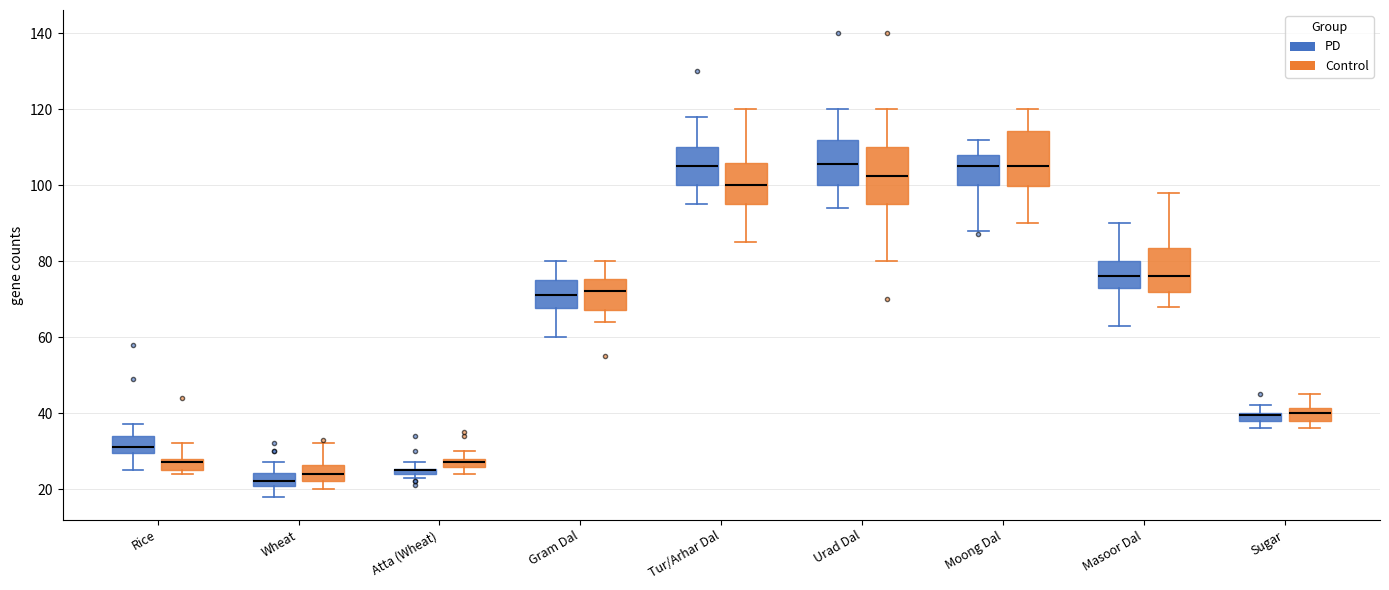

Where is the upper edge of the box for Atta (Wheat) (PD) on the y-axis? The values are not printed on the chart, so give them approximately, as read against the axis.

26